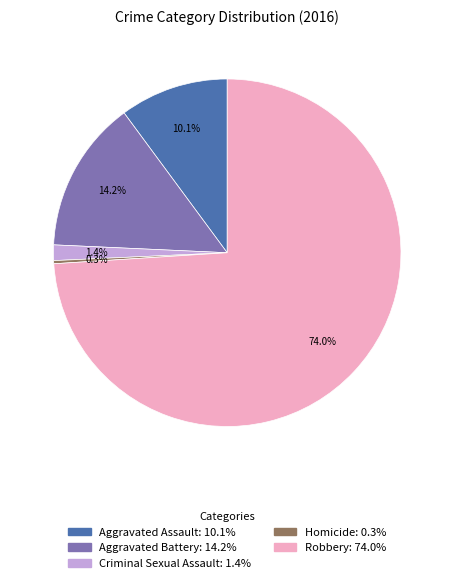

How much of the chart is everything except Aggravated Assault?

89.9%